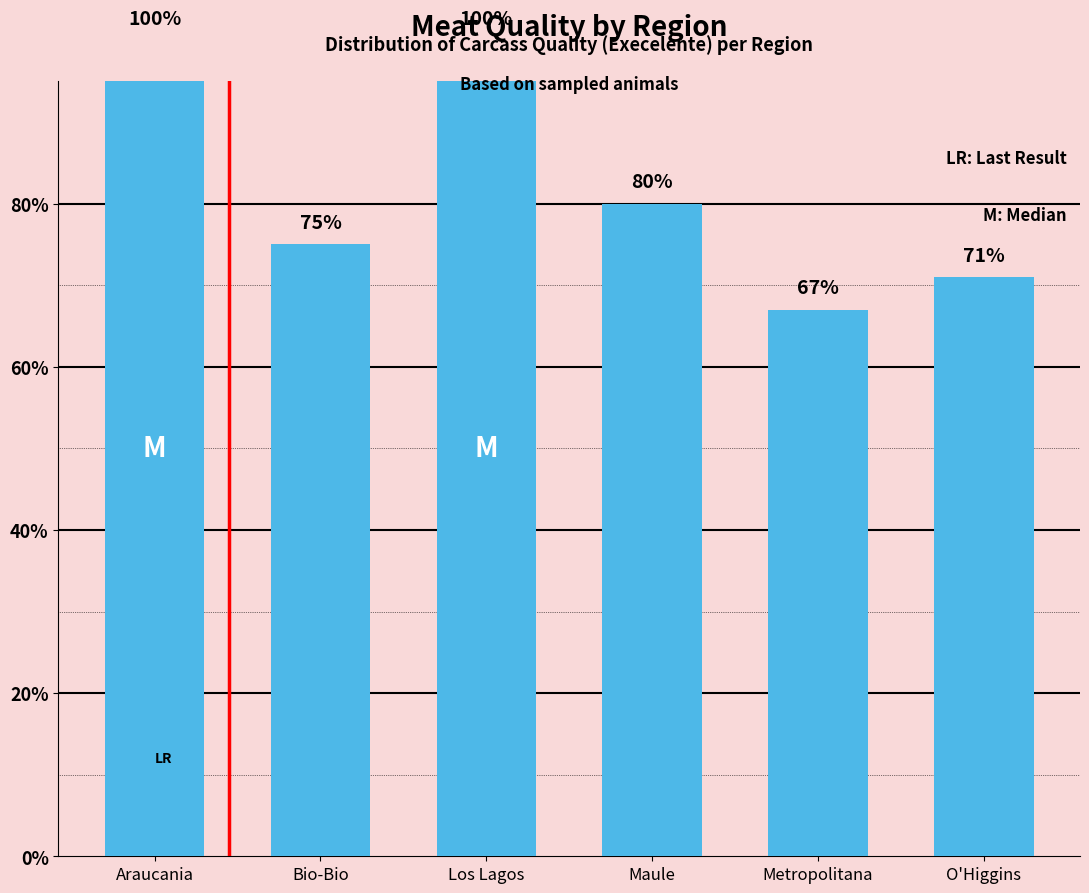

What is the sum of all values?

493